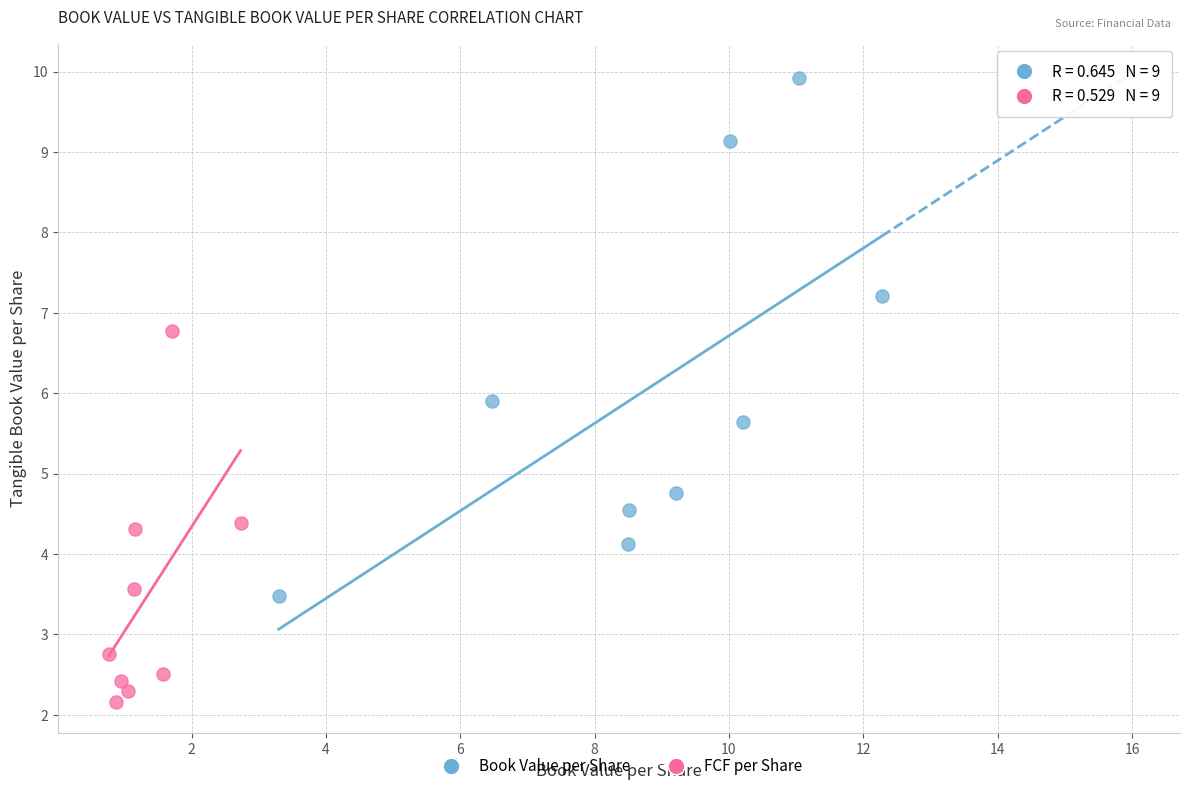

Which series contains the lowest Y value?

FCF per Share